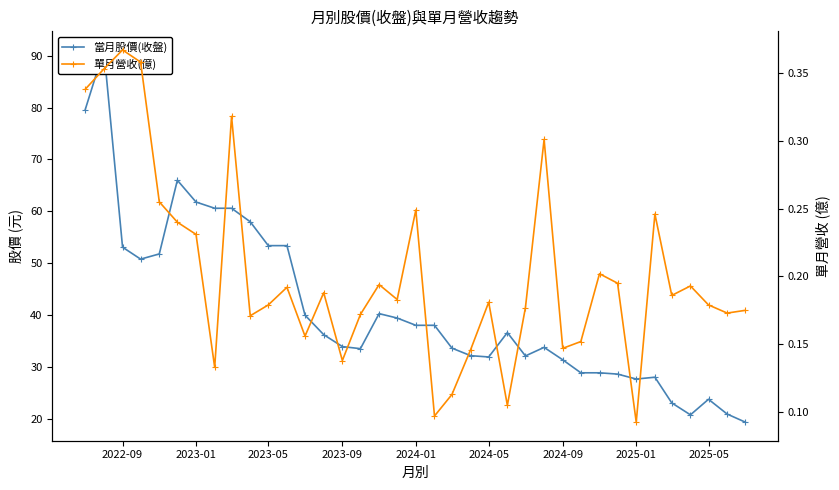

True or false: 當月股價(收盤) and 單月營收(億) cross at least once.

False